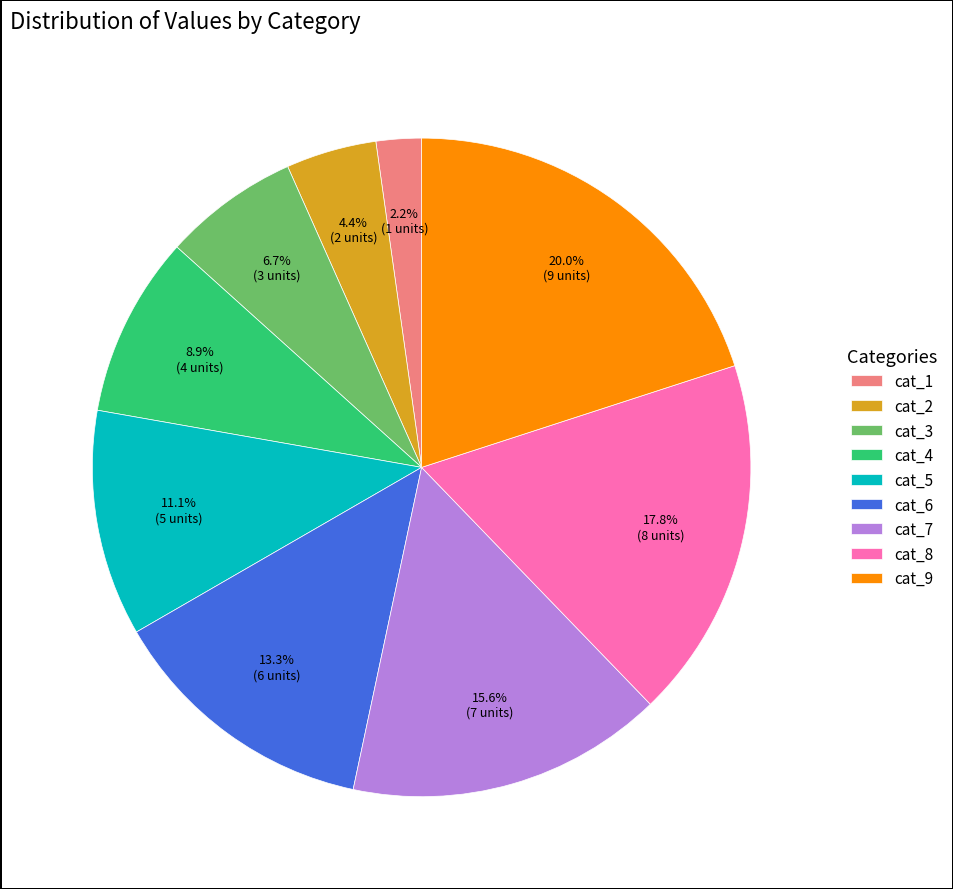

Is there any slice that represents more than half of the pie?

No